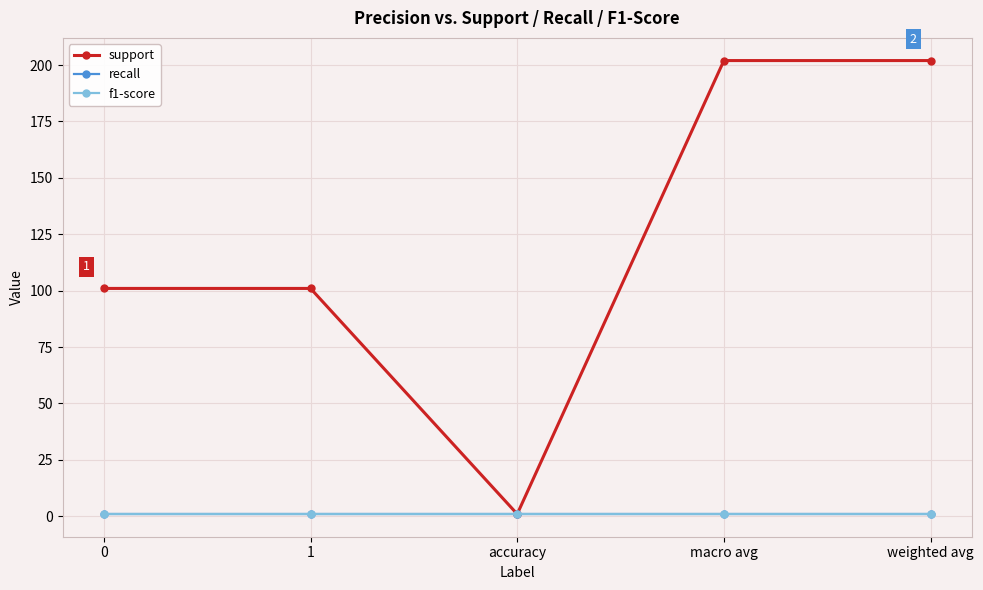

At which category is the sum across all series the highest?

macro avg